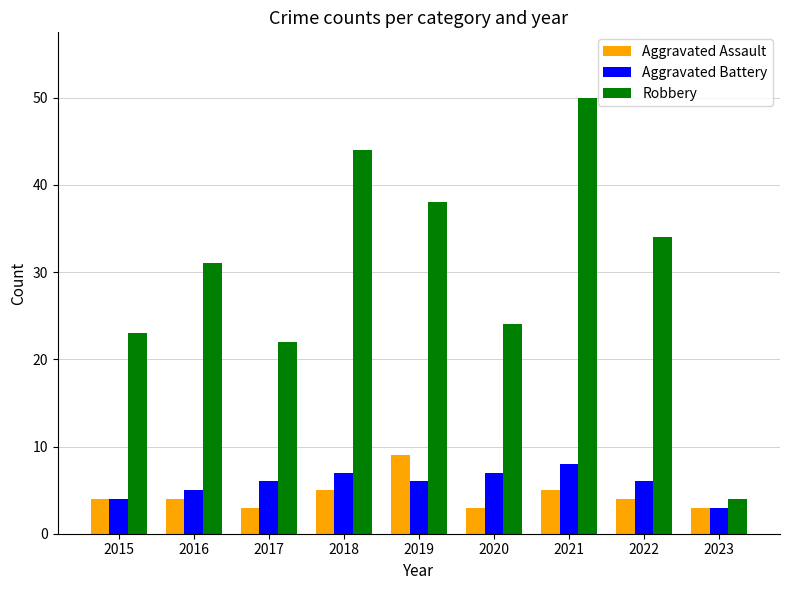

At which label does Aggravated Battery reach its minimum?

2023